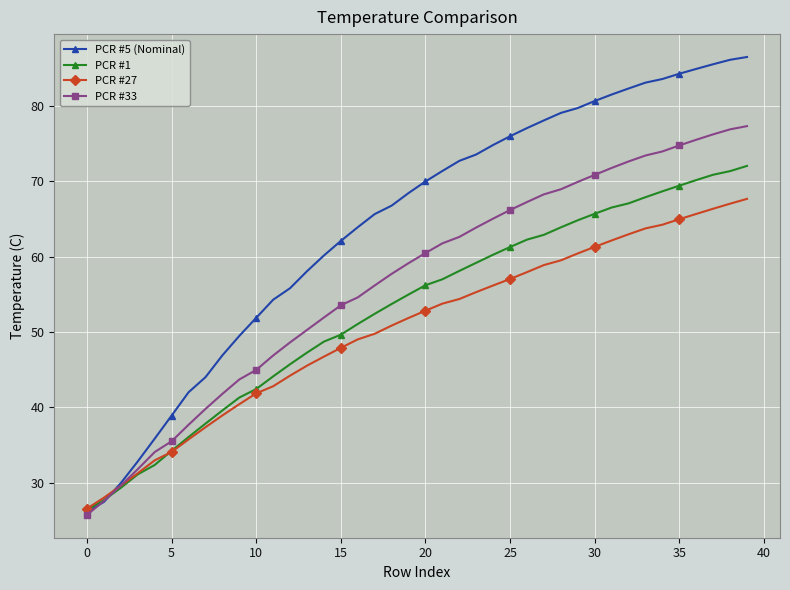

List the series in order of their overall mean, lowest first.

PCR #27, PCR #1, PCR #33, PCR #5 (Nominal)